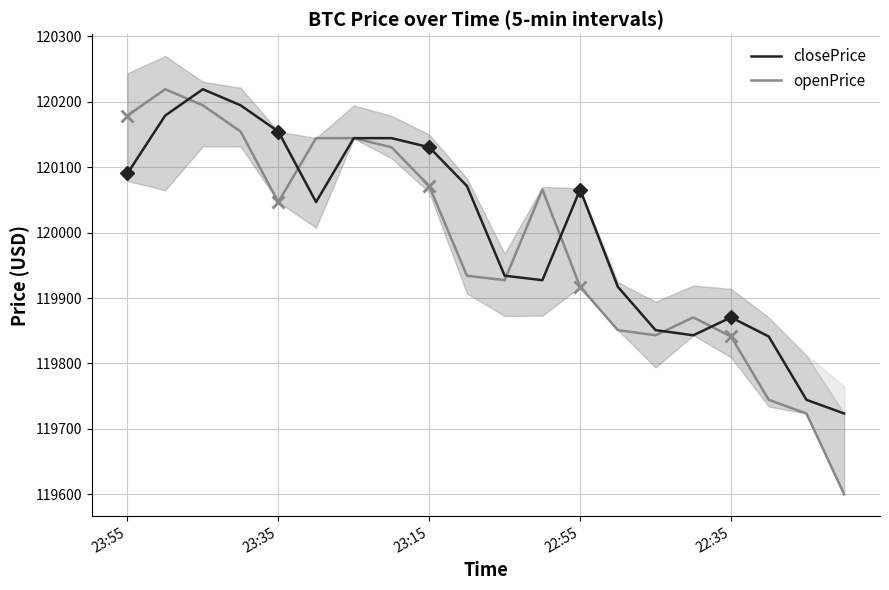

Is it true that closePrice equals 120130.6 at 23:15?

True